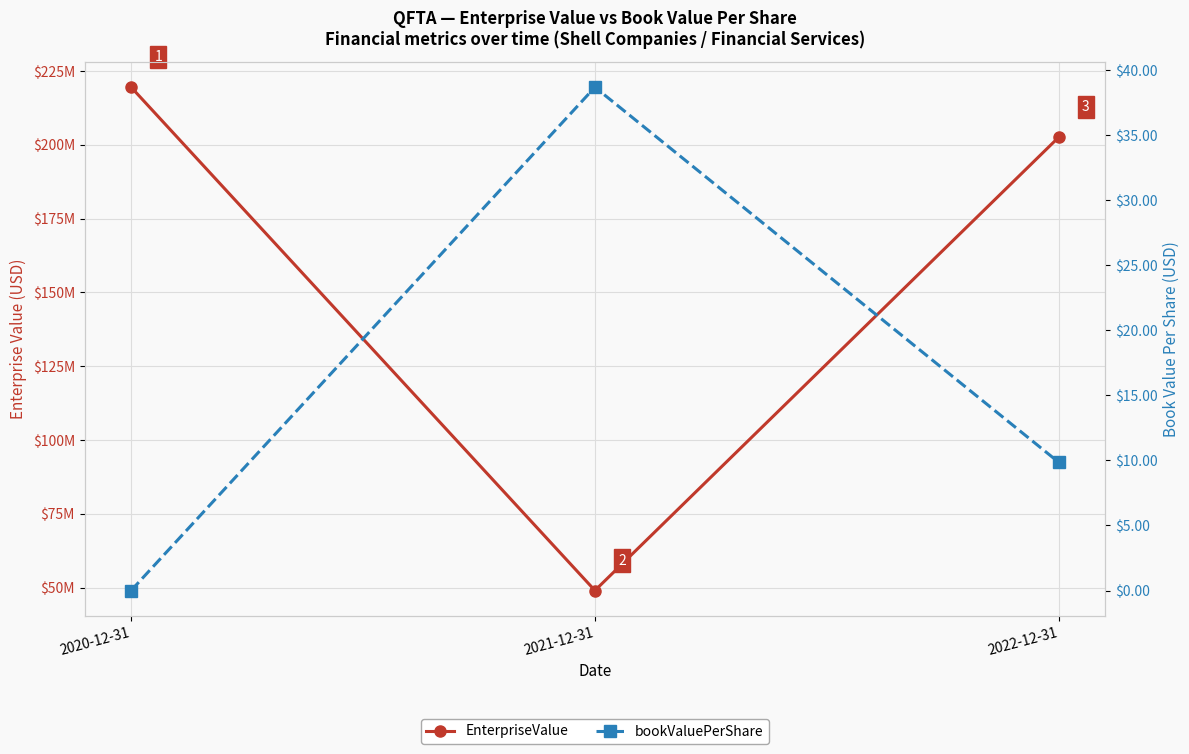

Is it true that EnterpriseValue equals 67566105.9 at 2021-12-31?

False